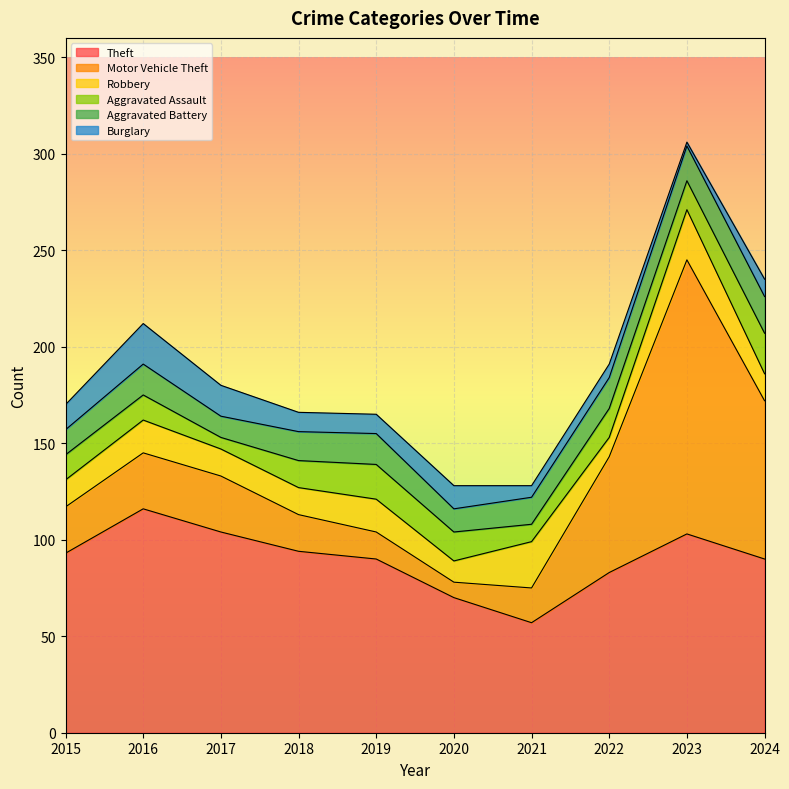

True or false: Motor Vehicle Theft has a value of 4 at 2018.

False